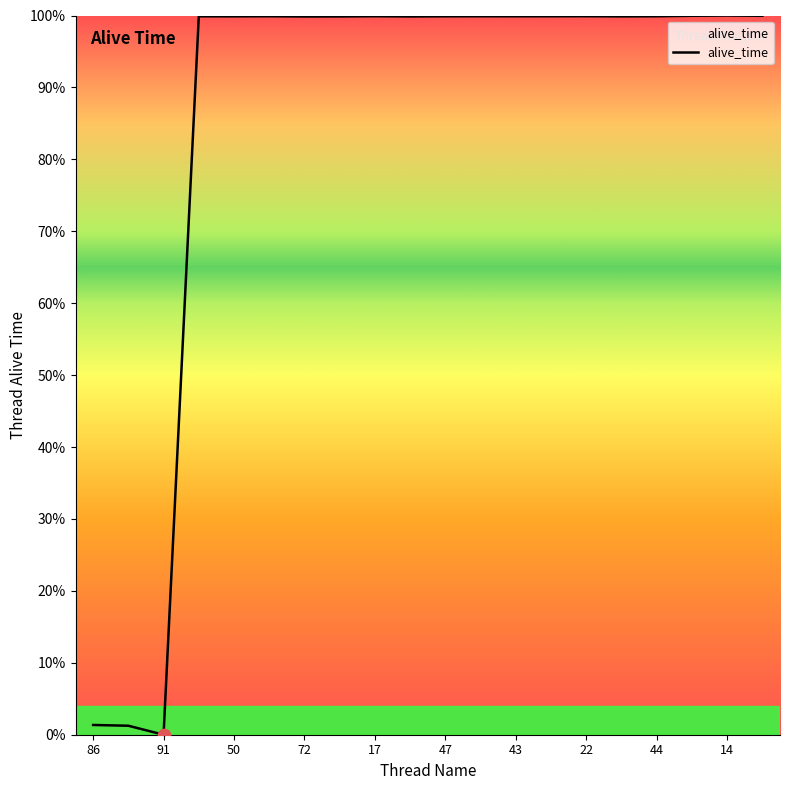

What is the difference between the maximum and minimum values?

100.0